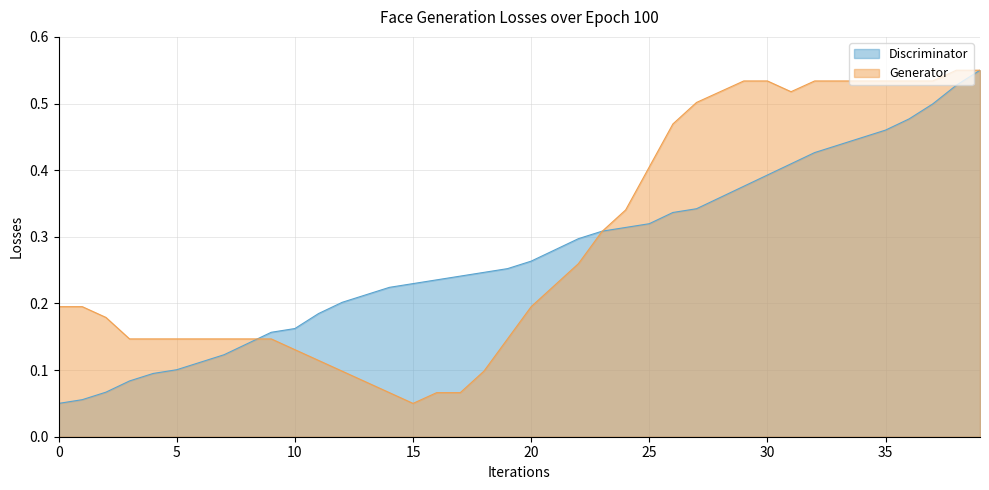

How many interior local valleys does the x series have?

2